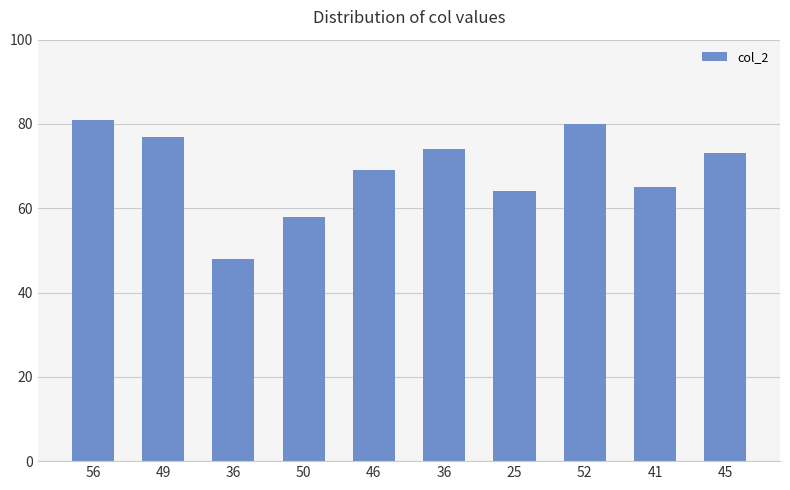

Does the chart contain stacked bars?

No